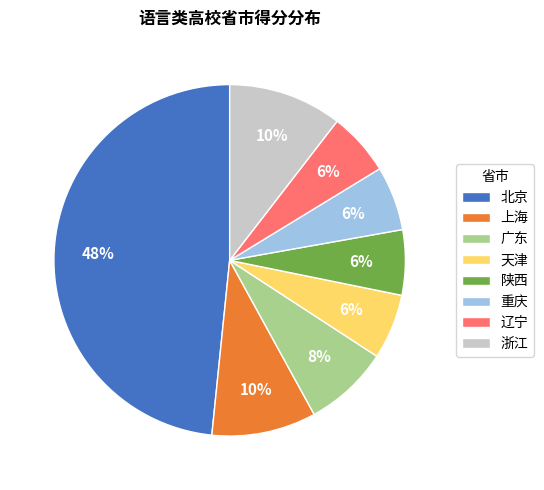

Is 重庆 the majority of the pie?

No